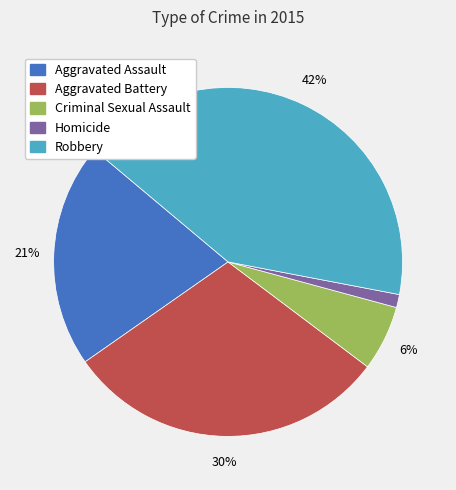

Combined, do Aggravated Battery and Aggravated Assault account for over 50%?

Yes